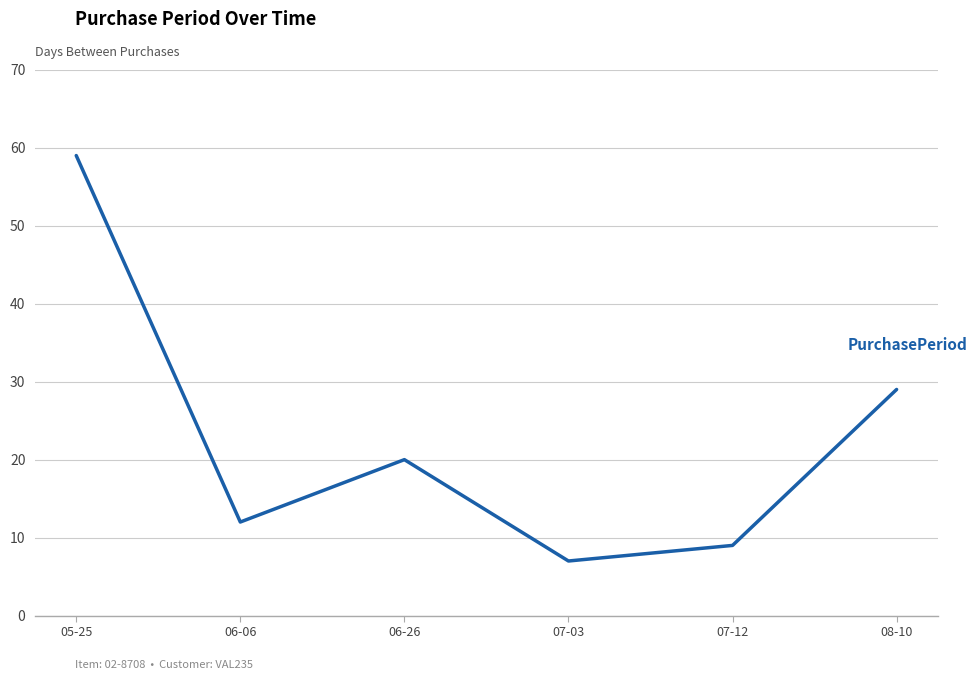

Where is the first local maximum?

06-26